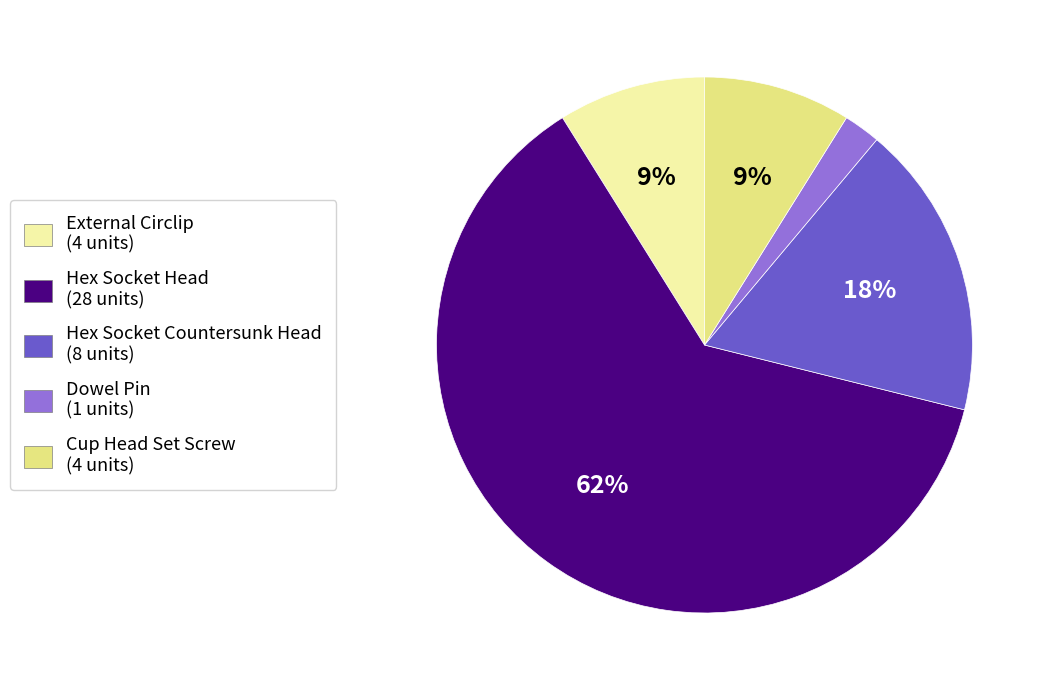

What is the largest slice in the pie chart?

Hex Socket Head